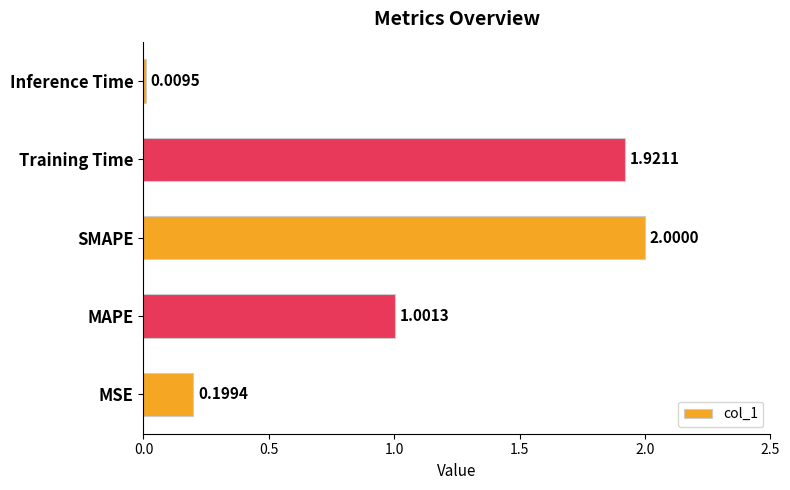

At which category does the chart reach its peak across all series?

SMAPE